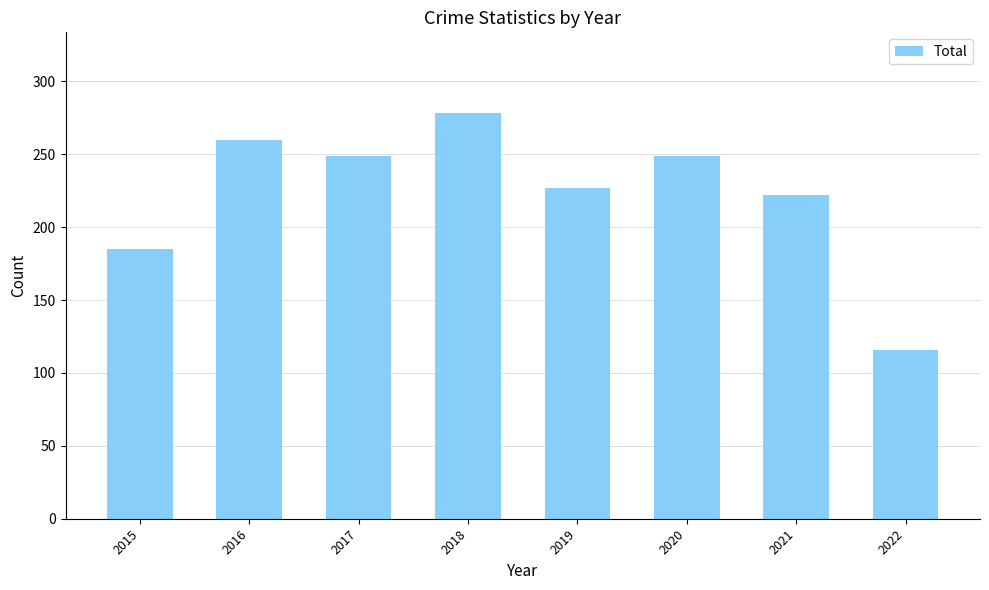

What is the ratio of the value at 2021 to the value at 2019?

1.0